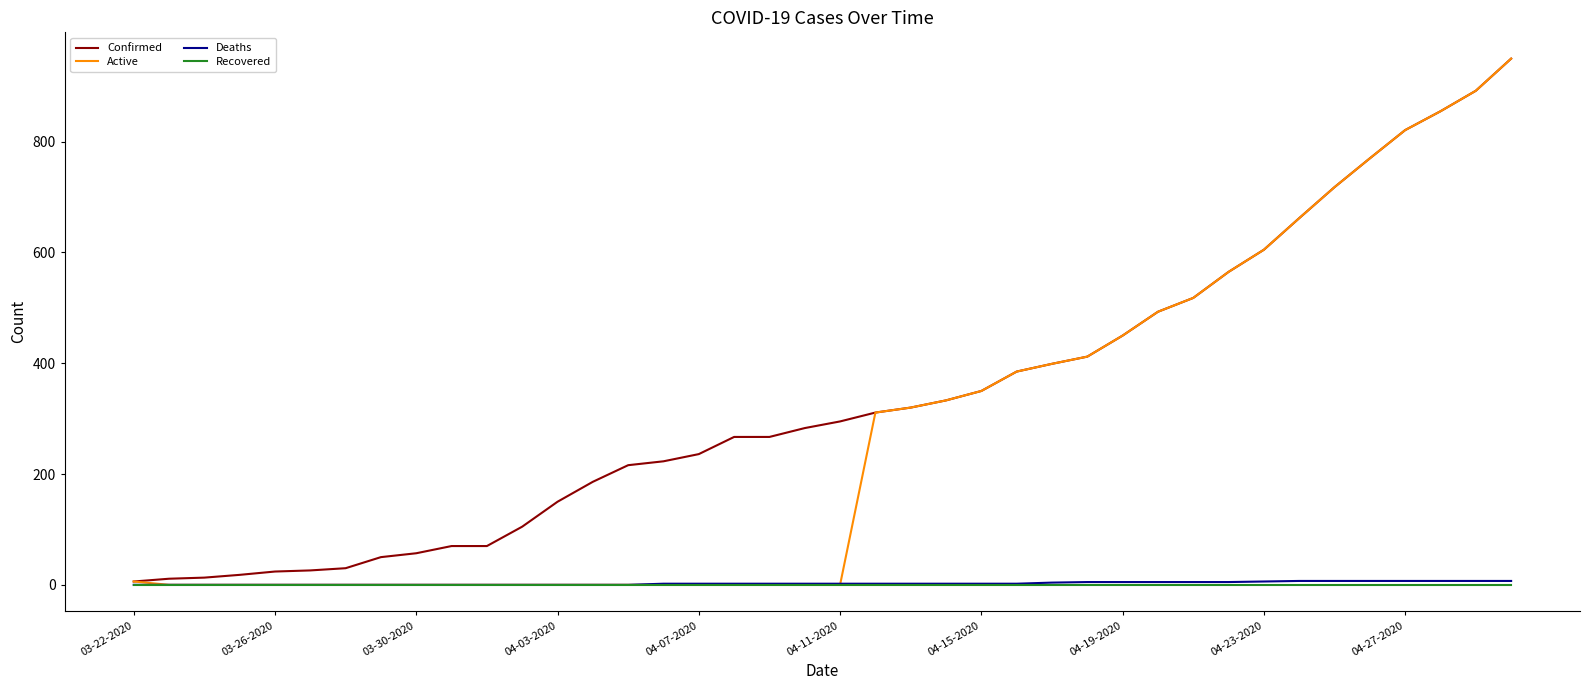

Which series has the largest total across all categories?

Confirmed